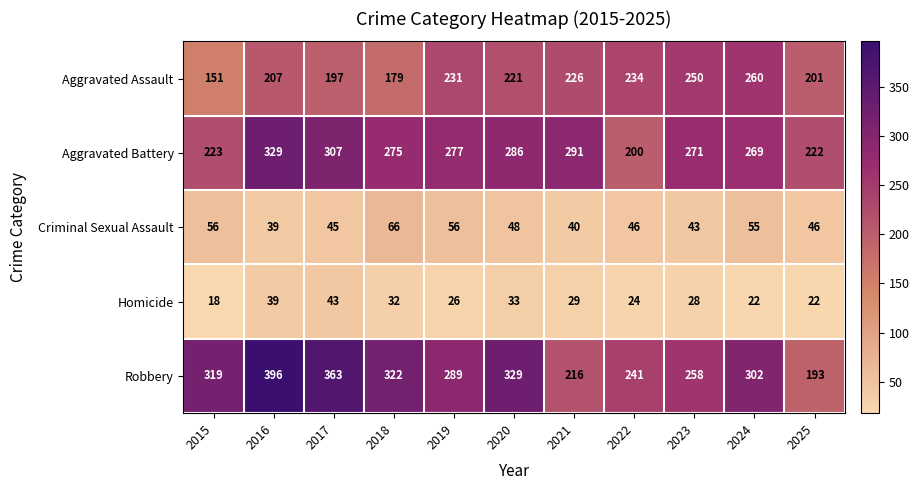

Count the number of categories in the chart.

11